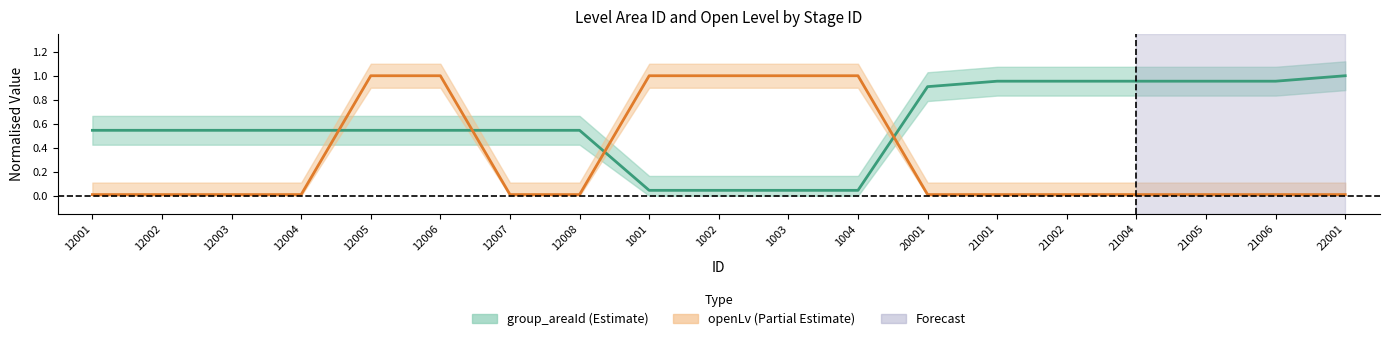

What is the difference between the maximum and minimum values in the openLv_line series?

1.0